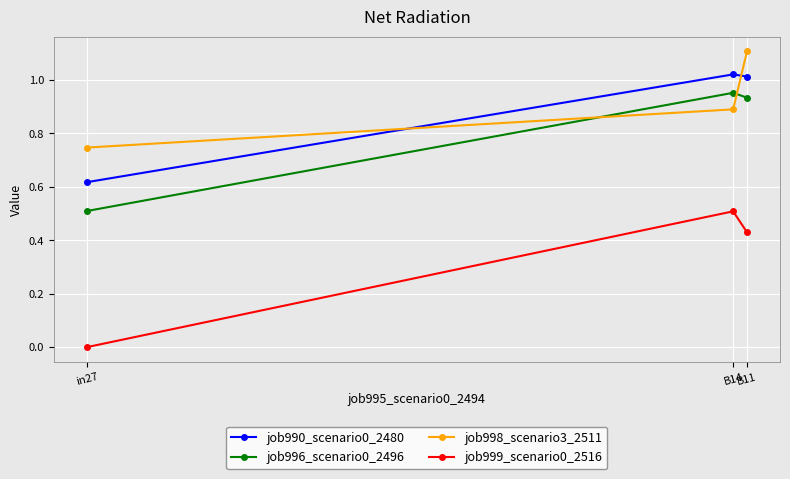

What are all the series names shown in the legend?

job990_scenario0_2480, job996_scenario0_2496, job998_scenario3_2511, job999_scenario0_2516